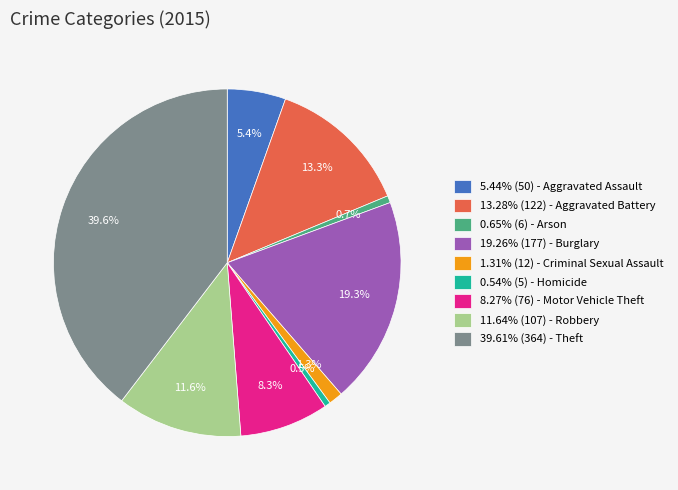

Is there a majority slice in this chart?

No